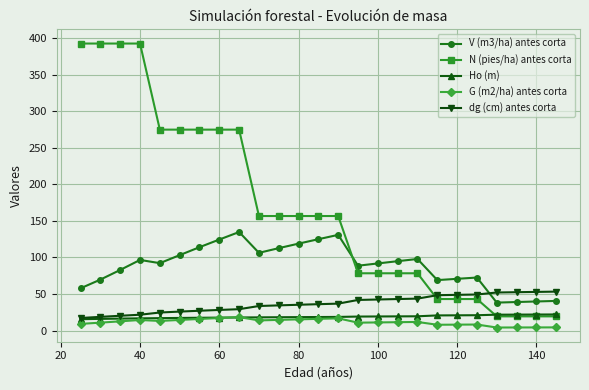

Which series has the widest spread of values?

N (pies/ha) antes corta